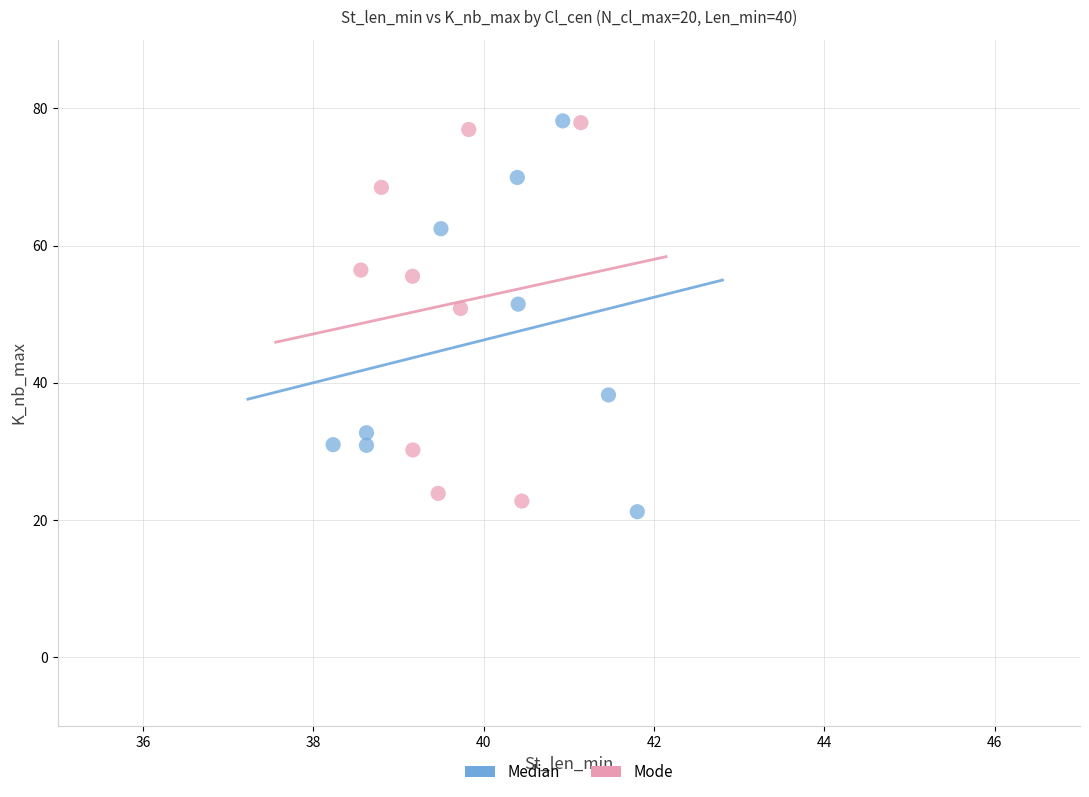

Which series has the largest Y range (max minus min)?

Median